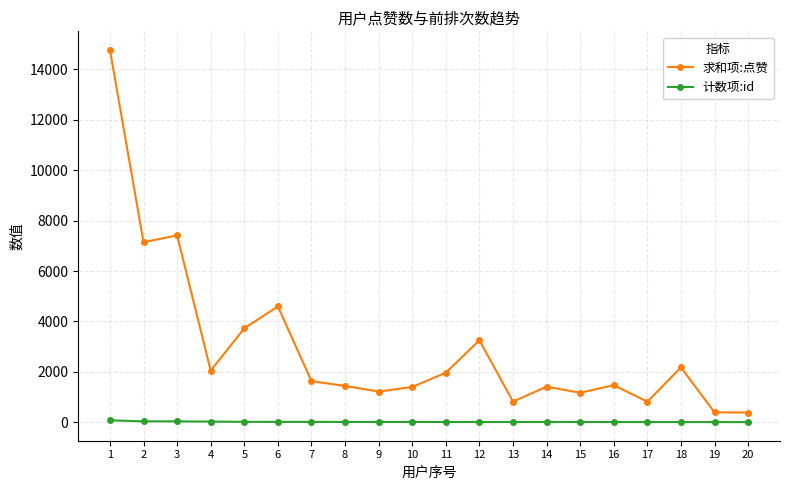

At which category is the sum across all series the highest?

1